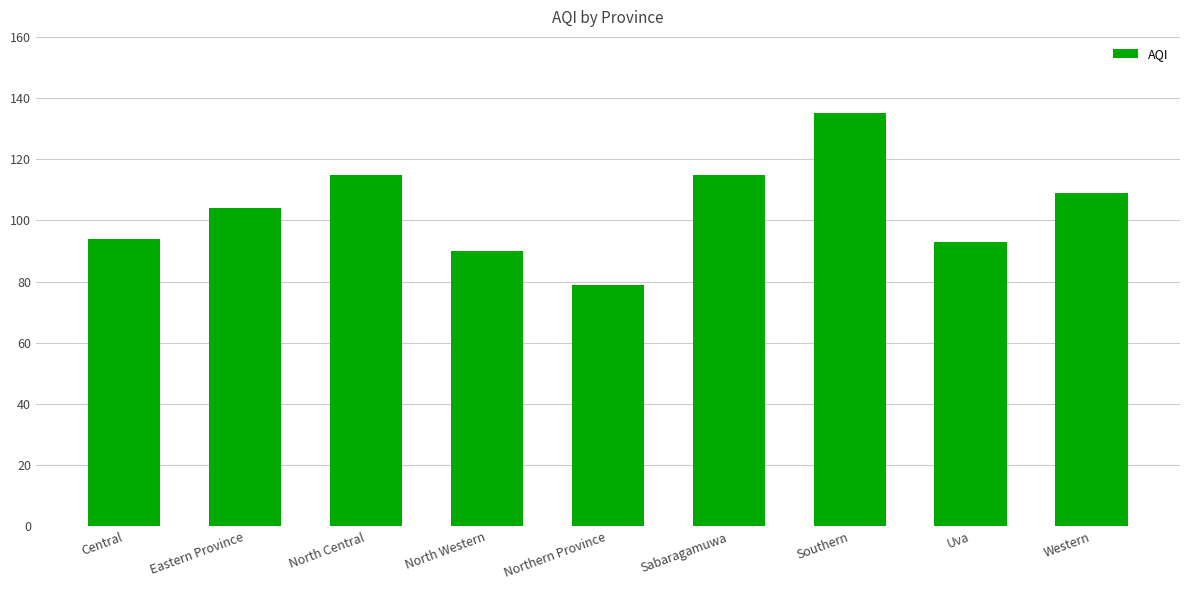

True or false: the data shows 107 at Northern Province.

False